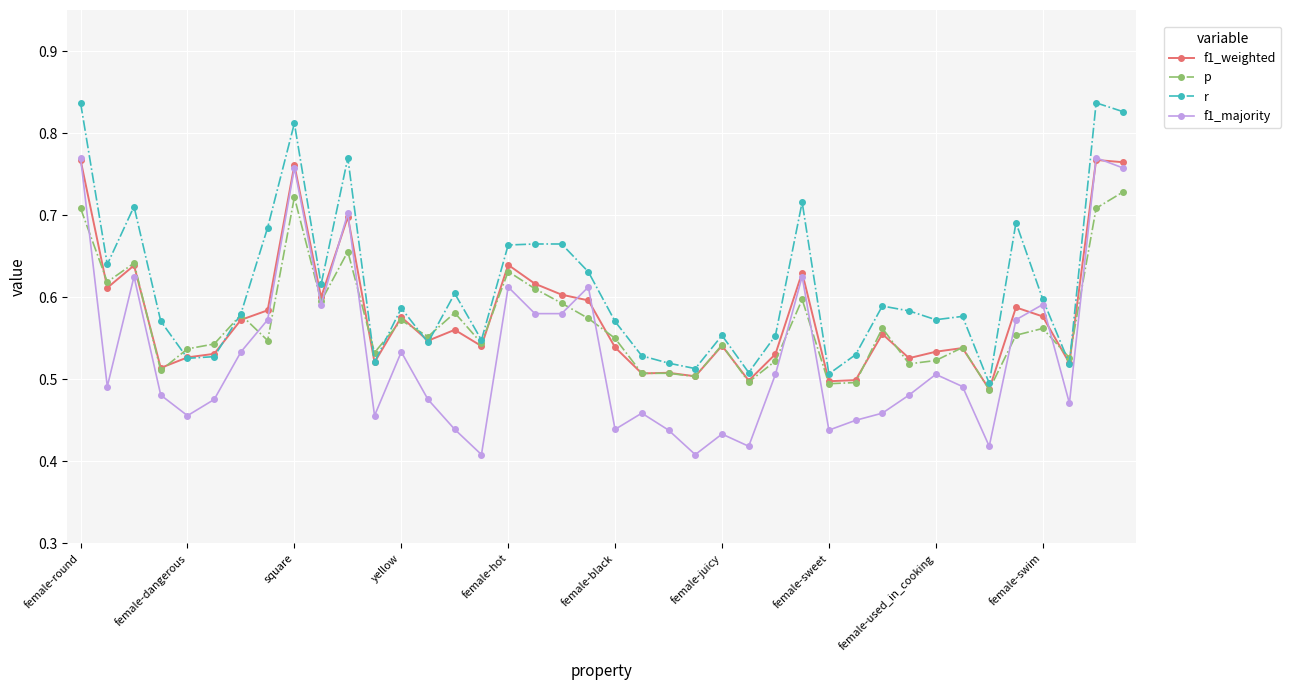

What are all the series names shown in the legend?

f1_weighted, p, r, f1_majority